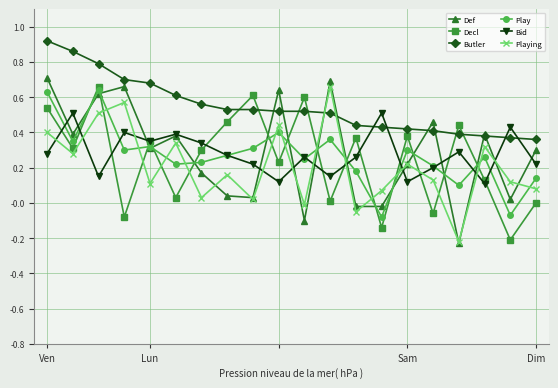

How many interior local valleys does the Bid series have?

6